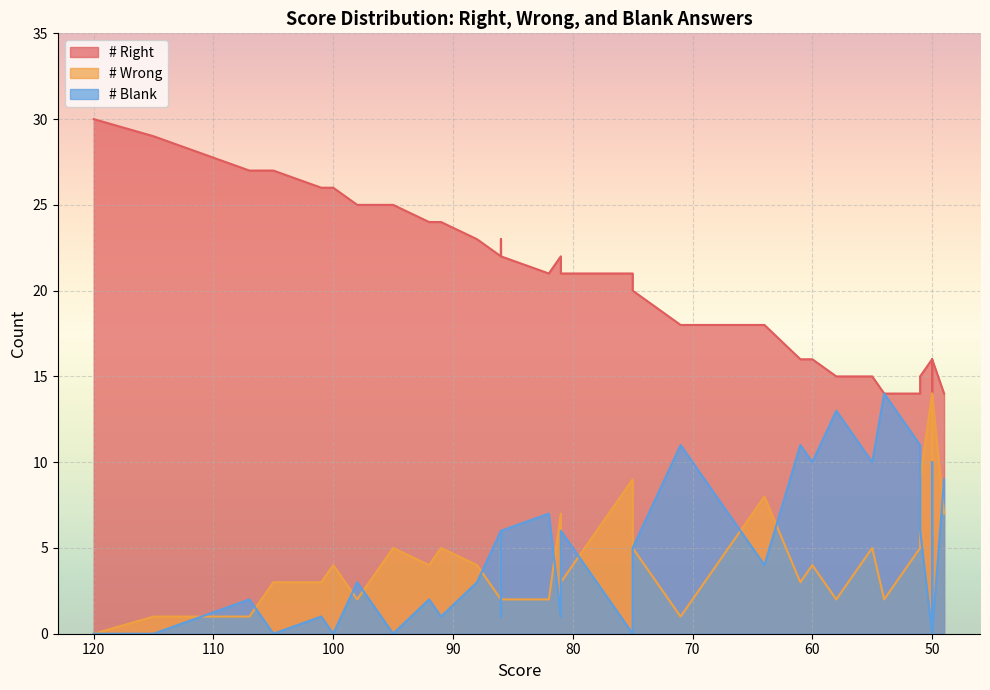

Does the chart display data point markers on the line(s)?

No